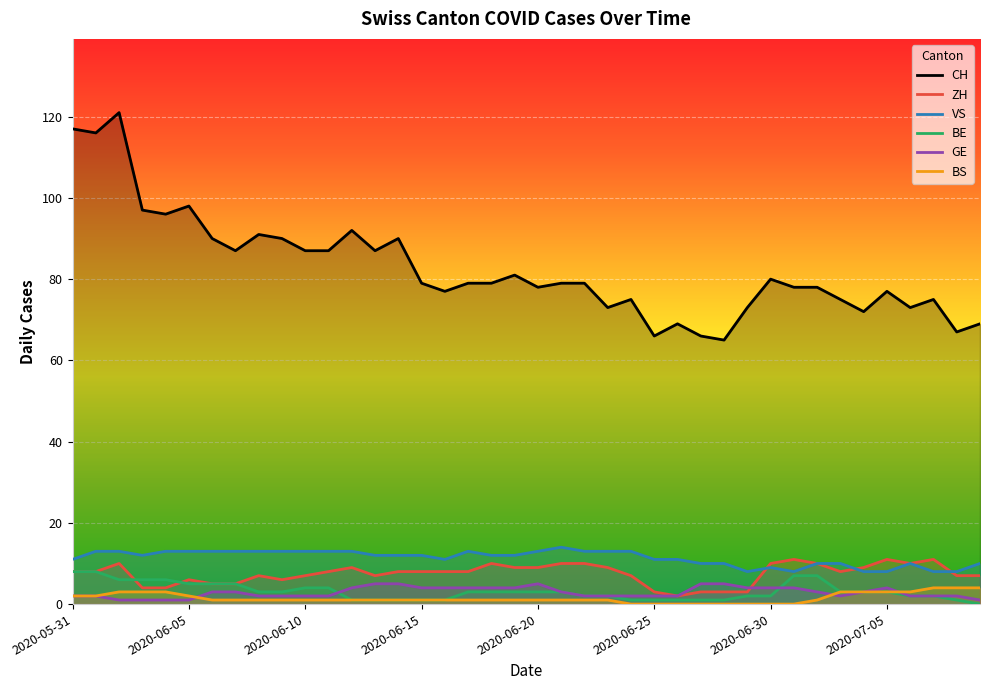

What is the spread (max minus min) of values at 2020-06-06?

89